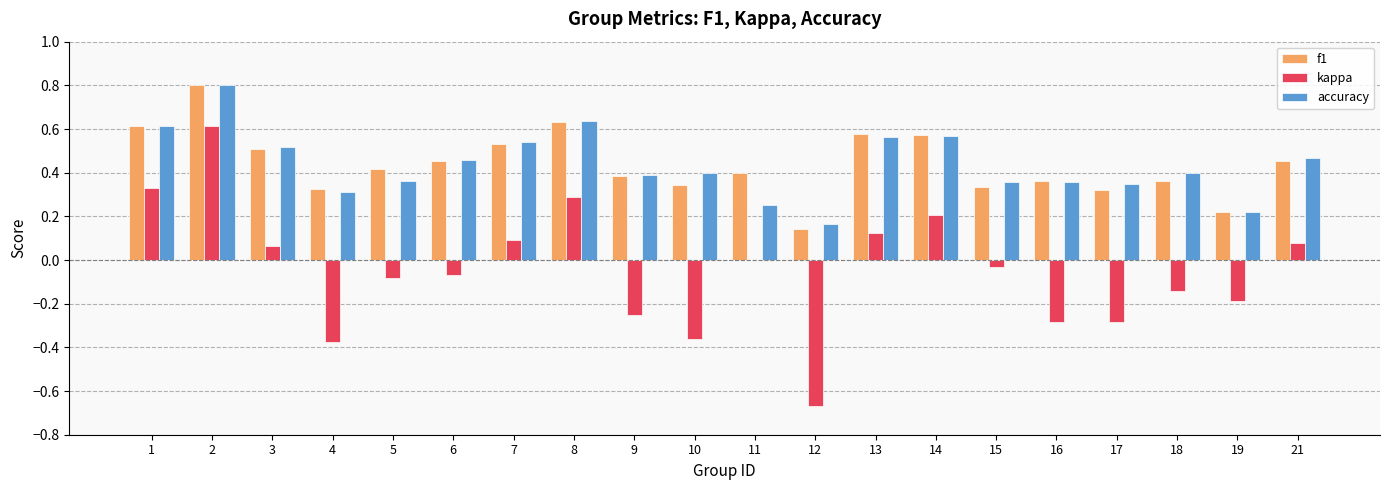

What is the total value across all series at 21?

1.0